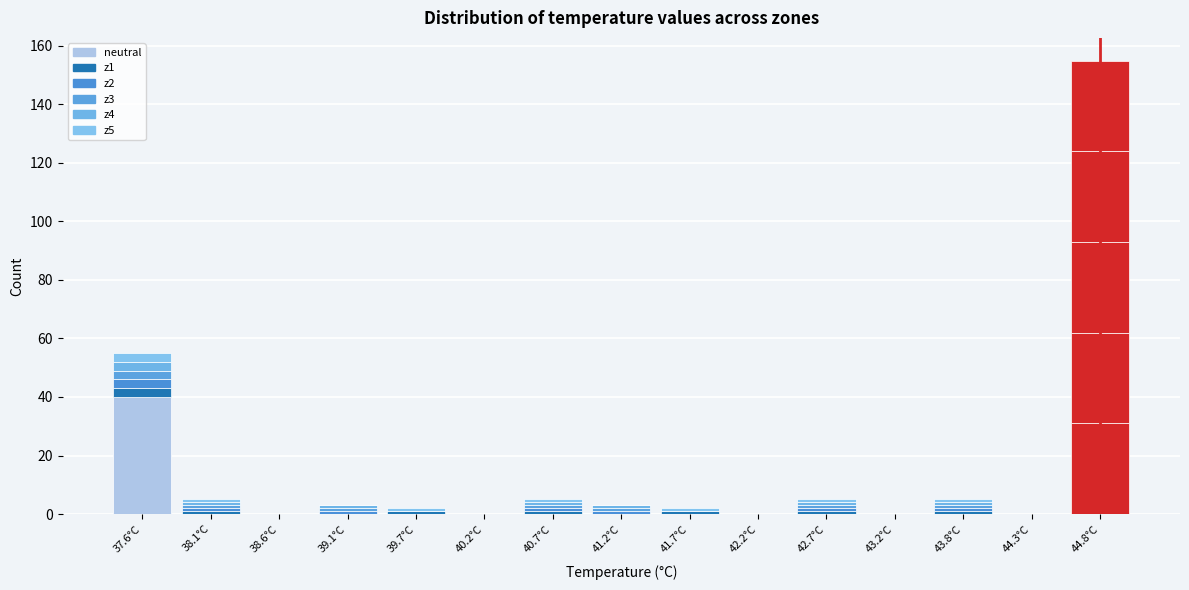

Does the chart contain stacked bars?

Yes